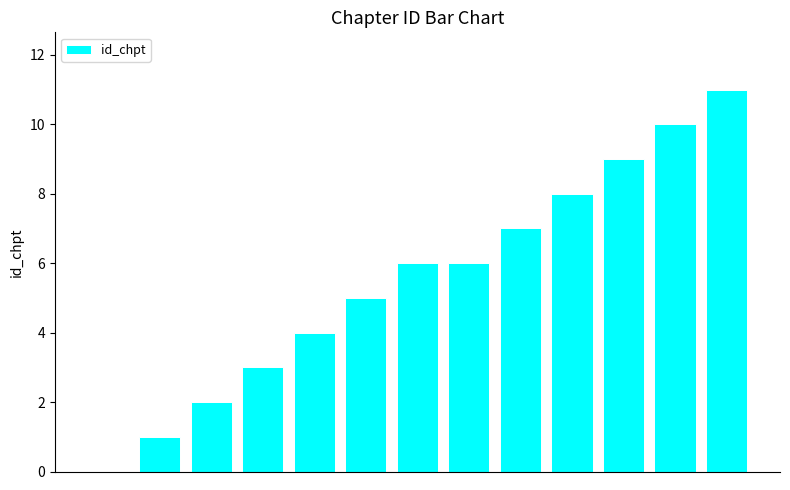

What is the maximum value shown in the chart?

11